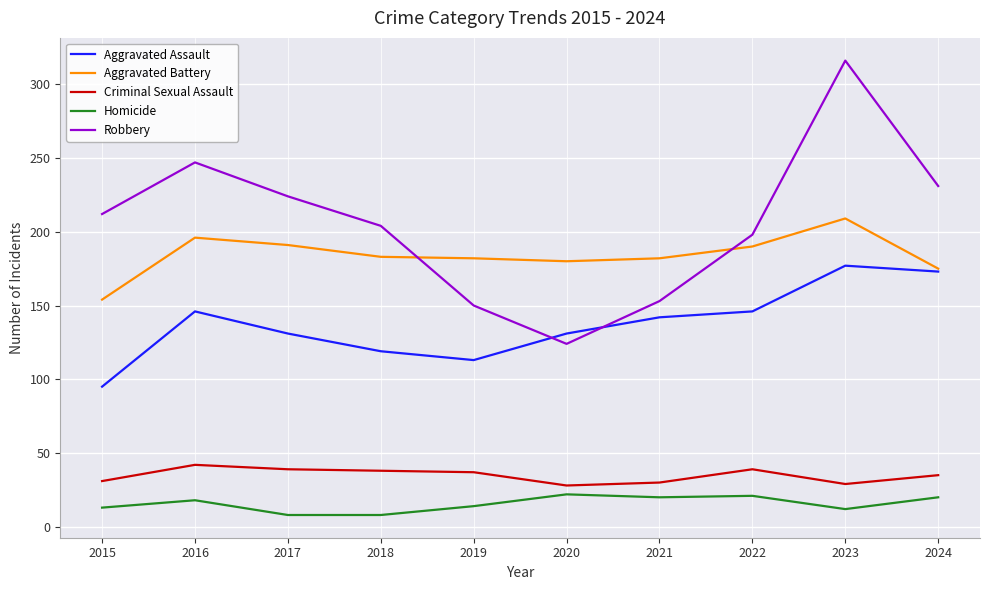

Count the number of data series in this chart.

5